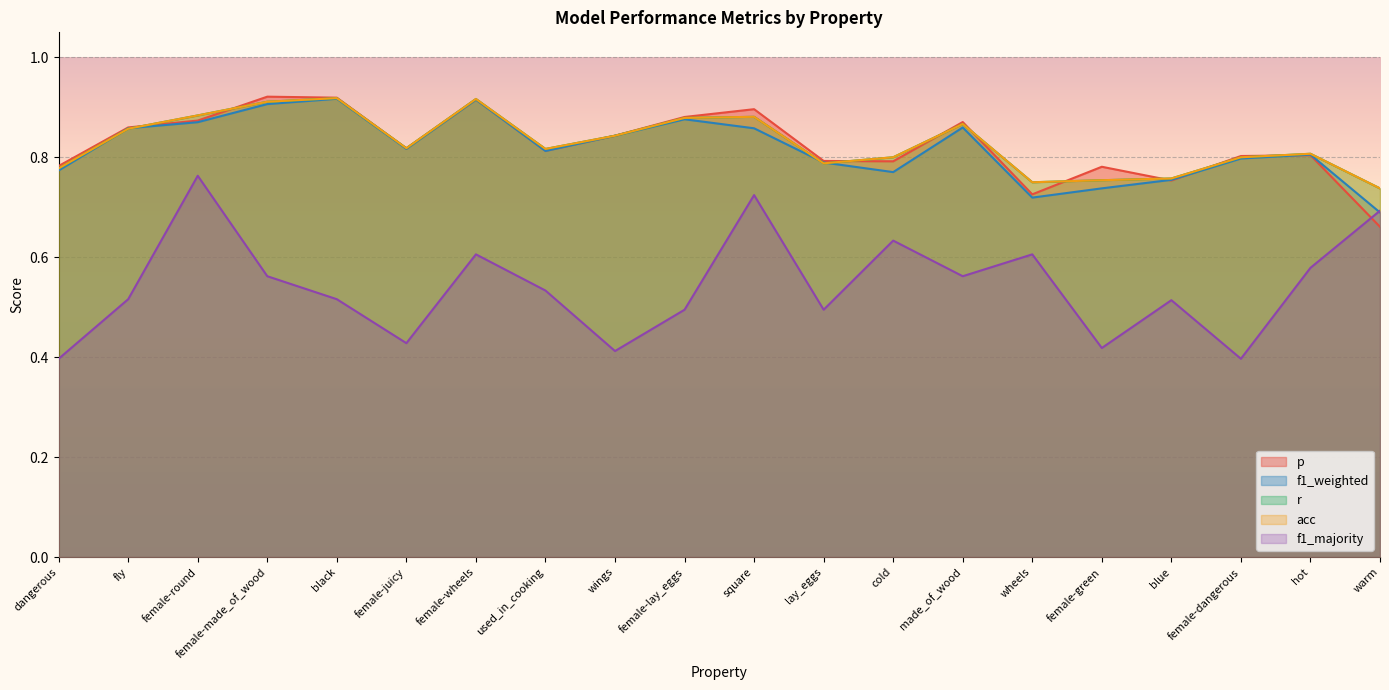

At which category is the sum across all series the highest?

female-round